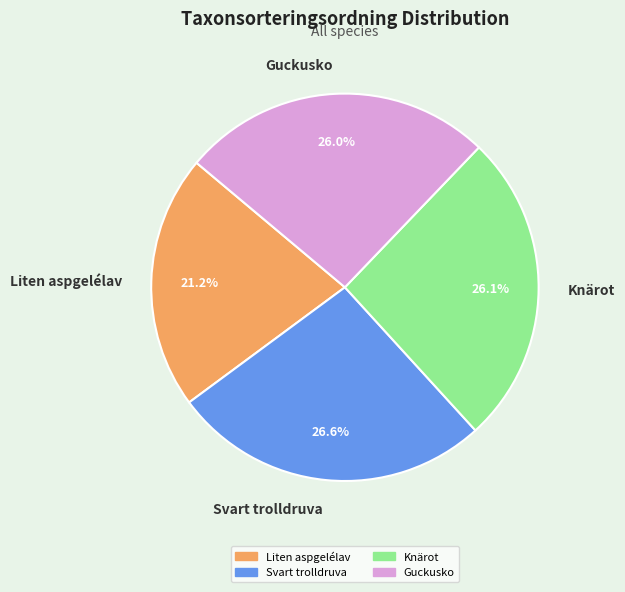

To the nearest percent, what is the difference between the largest and smallest slice percentages?

5%